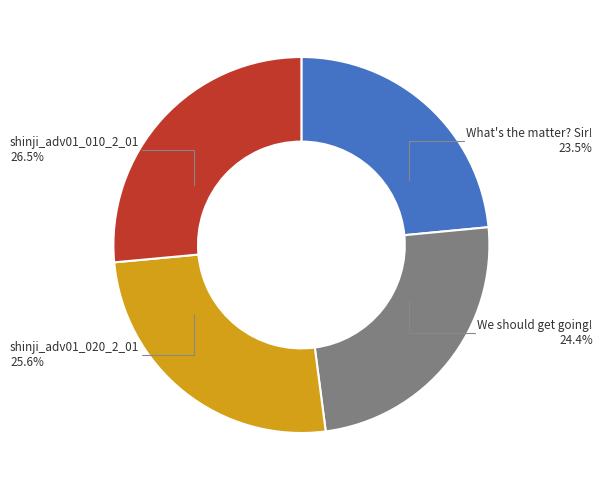

Is it true that shinji_adv01_020_2_01 is 35% of the pie?

False